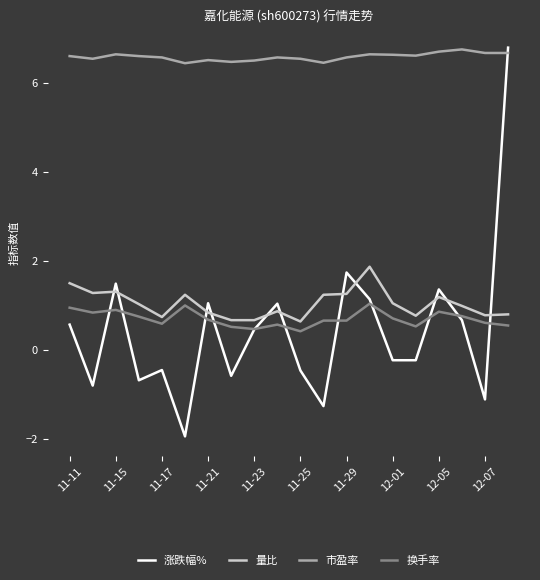

How many 市盈率 values are between 6 and 7?

20